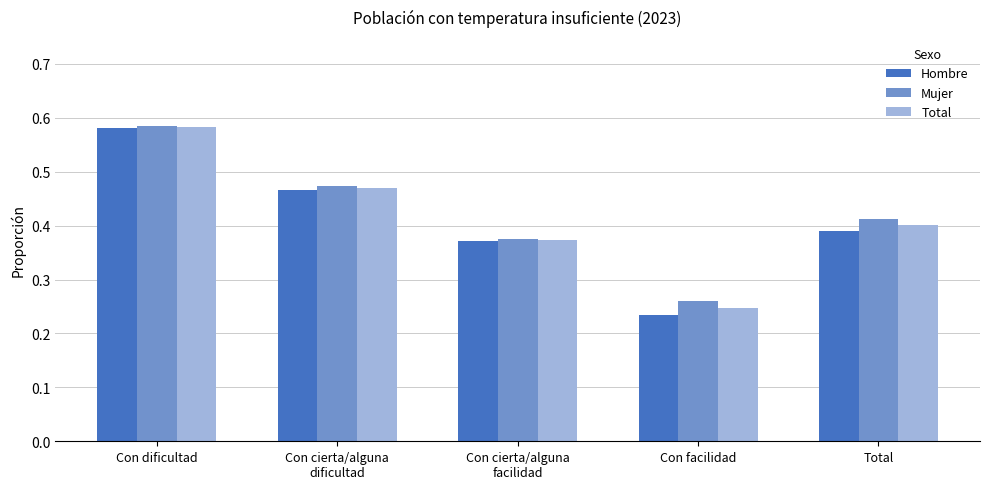

At Total, list the series in order from largest to smallest.

Mujer, Total, Hombre